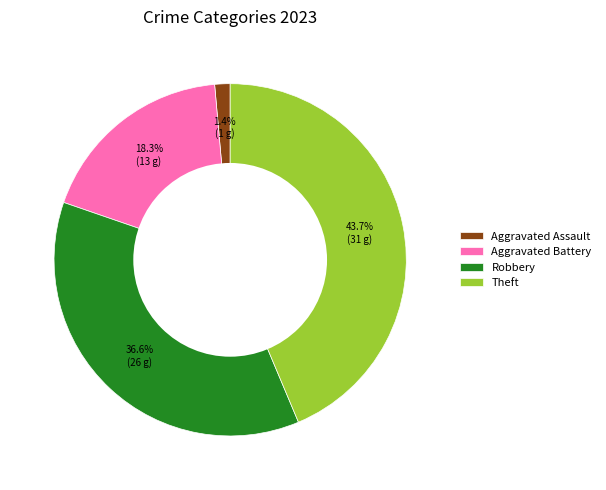

Between Theft and Aggravated Battery, which is larger?

Theft